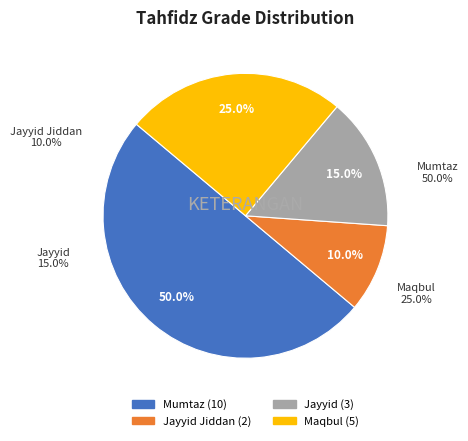

Which has a higher value, Maqbul or Mumtaz?

Mumtaz